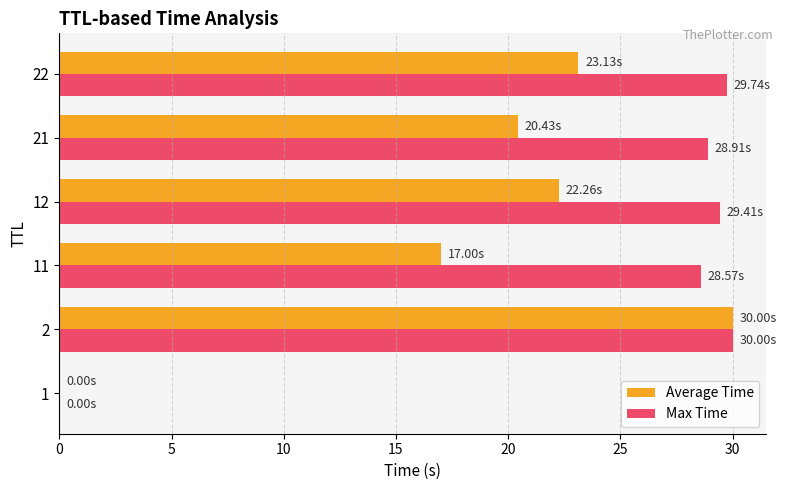

Which series has the largest total across all categories?

Max Time